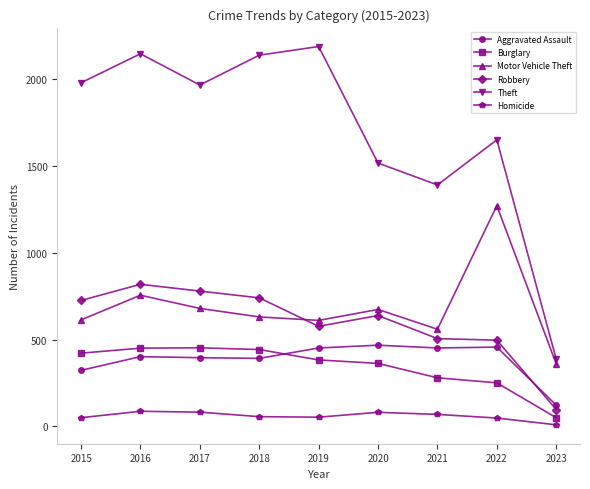

What value does the Robbery series have at 2018, to the nearest 10?

740